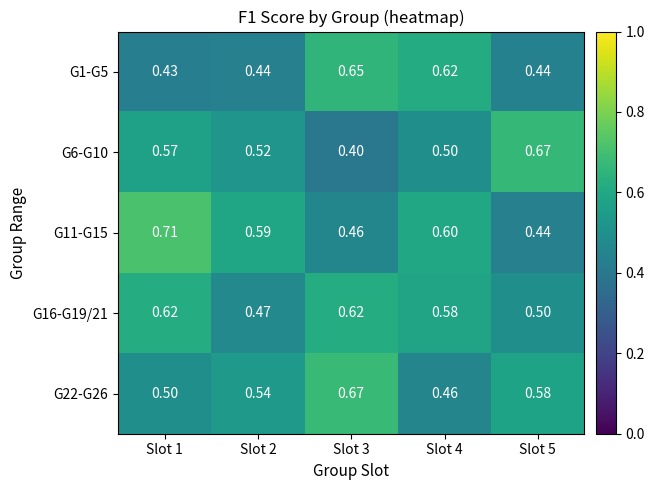

Is the value of G6-G10 at Slot 2 greater than the value of G22-G26 at Slot 1?

Yes